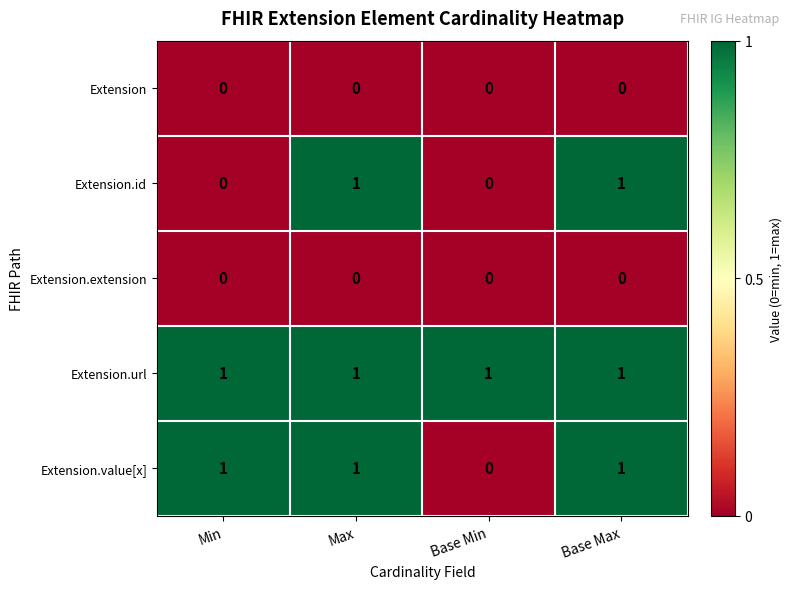

What is the greatest value displayed?

1